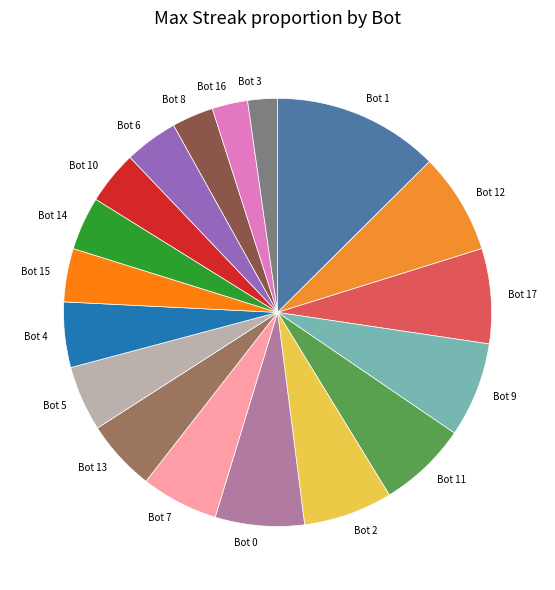

Is the sum of Bot 2 and Bot 4 greater than half?

No